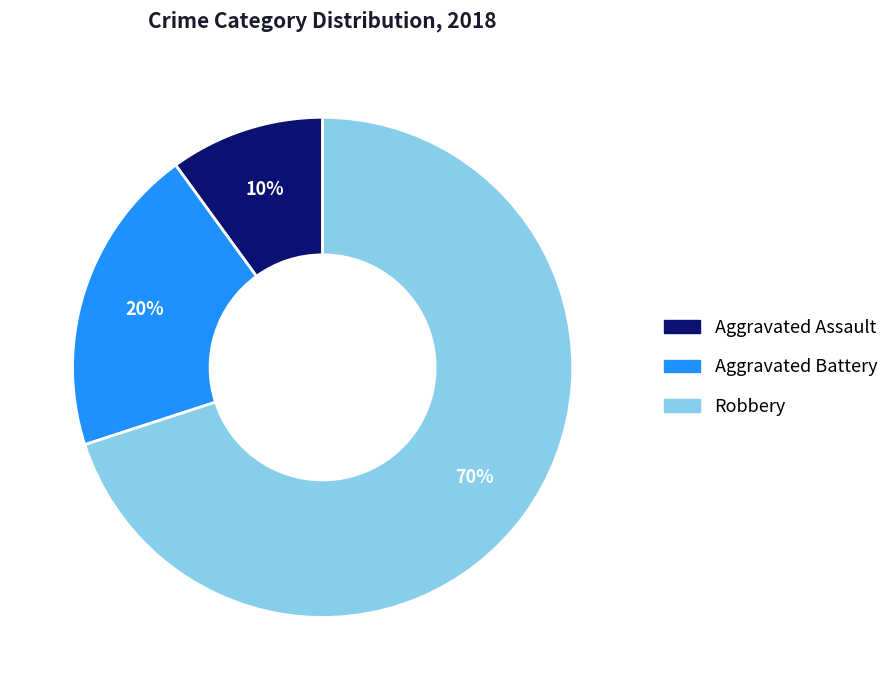

To the nearest percent, what is the combined percentage of Aggravated Assault and Aggravated Battery?

30%